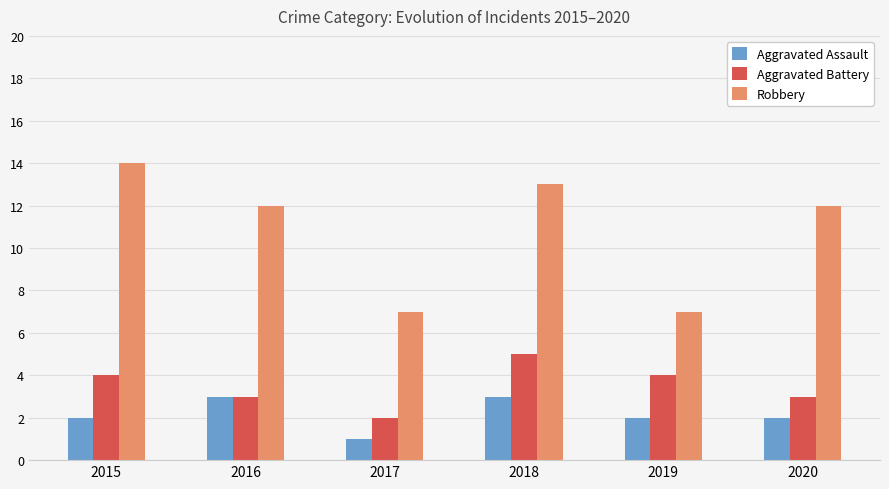

What is the value of the Aggravated Battery bar at the 3rd from the left?

2